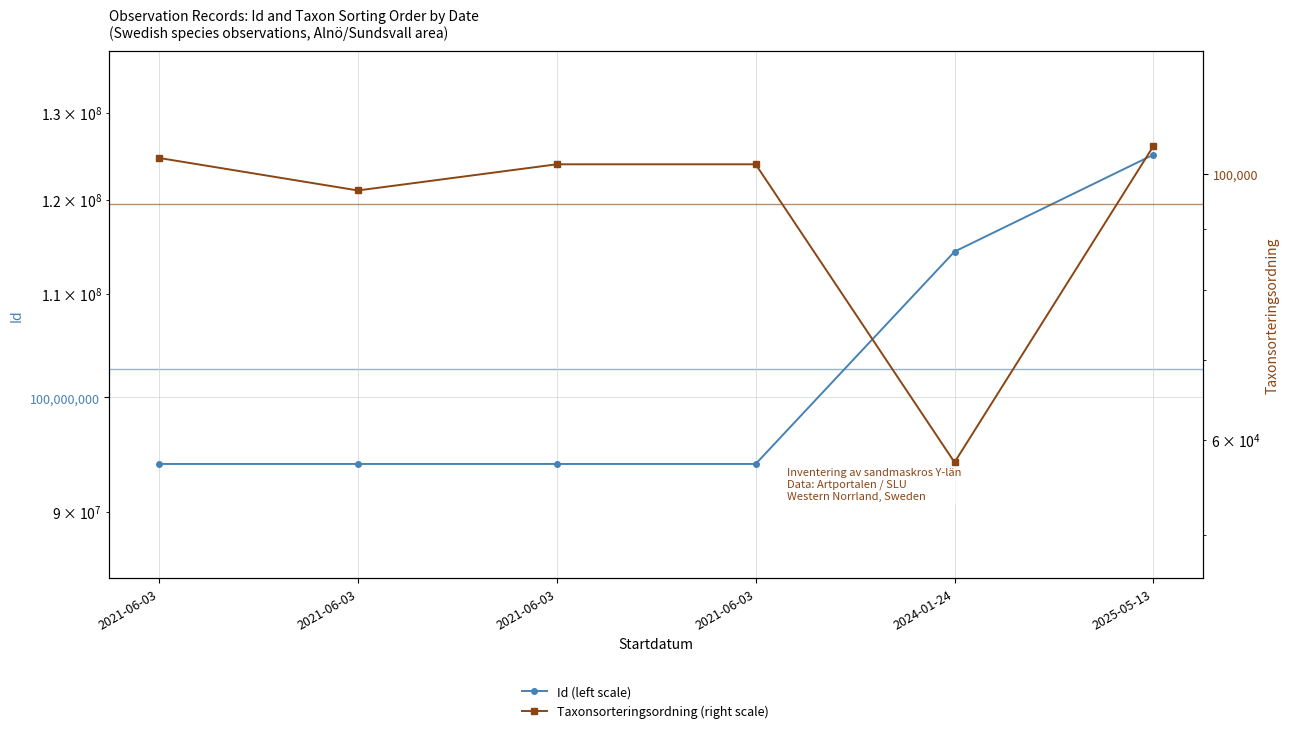

How many data points in Id (left scale) are less than 94055437?

3